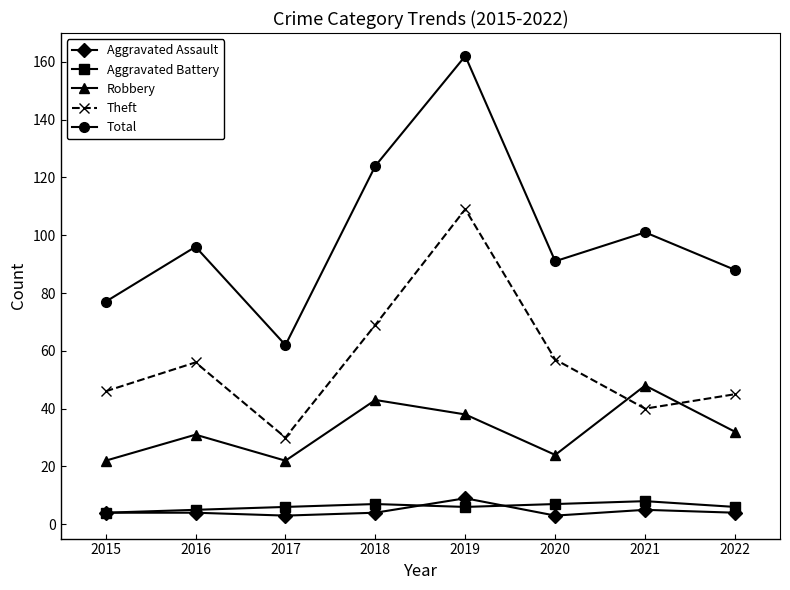

True or false: Robbery and Aggravated Battery cross at least once.

False